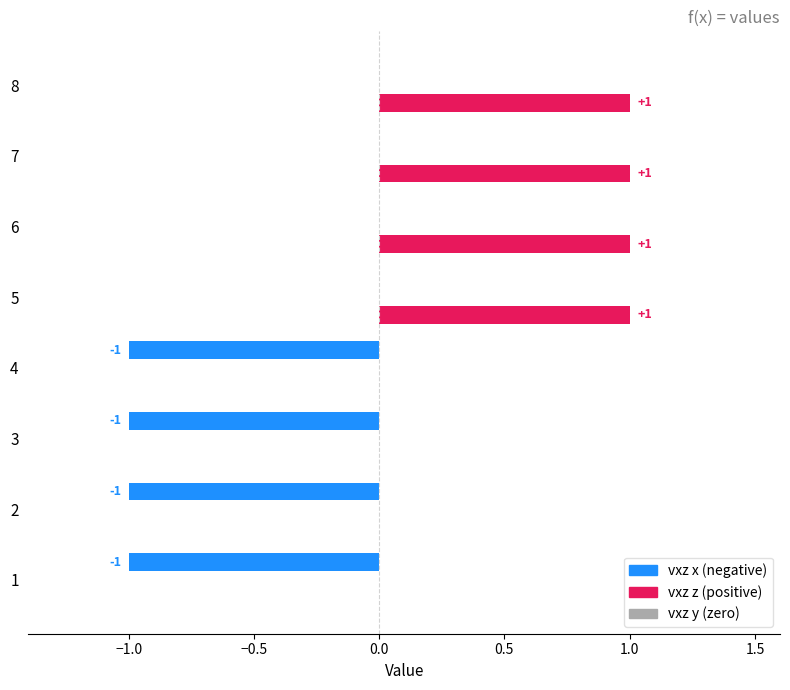

Which category has the lowest value across all series?

1